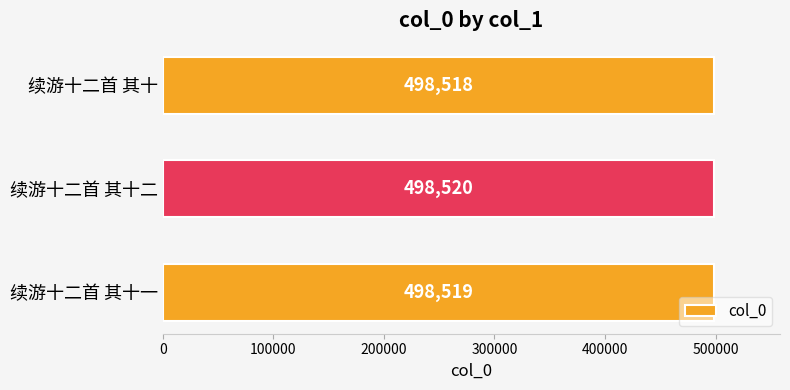

Approximately how many times larger is the value at 续游十二首 其十 compared to 续游十二首 其十一?

1.0